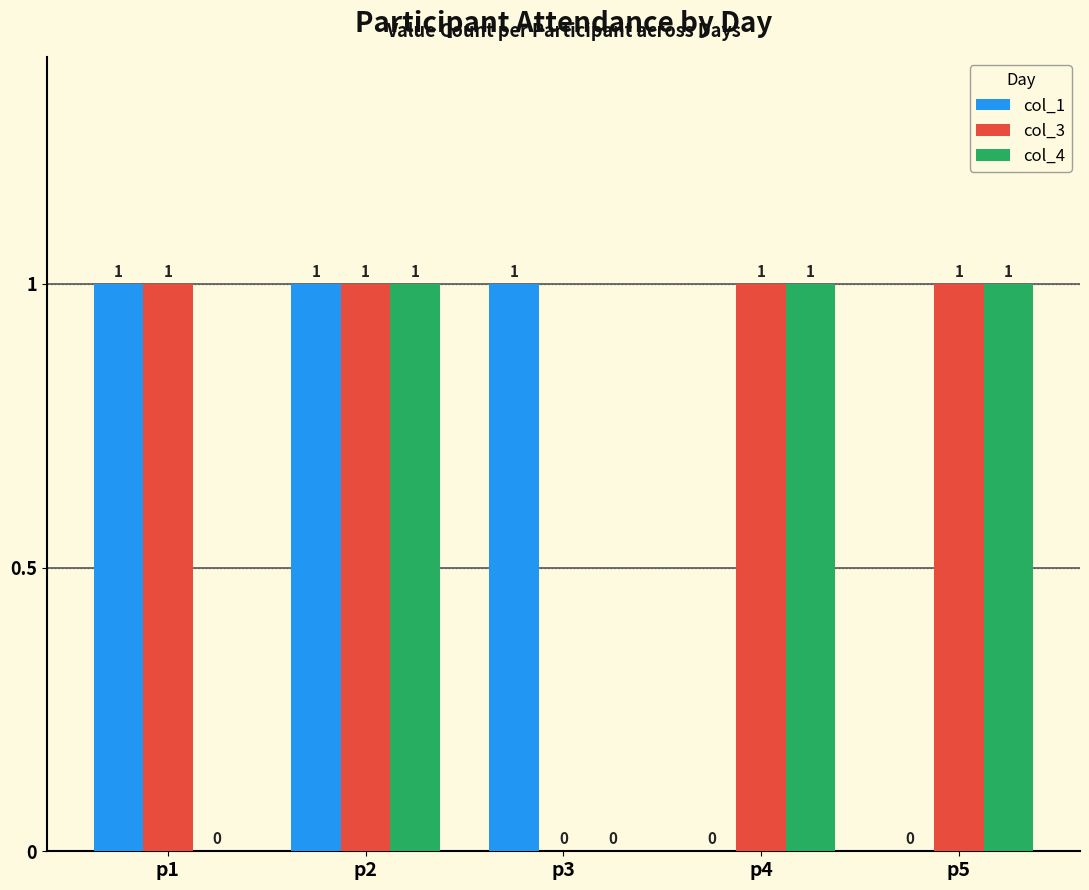

At which category is the sum across all series the highest?

p2